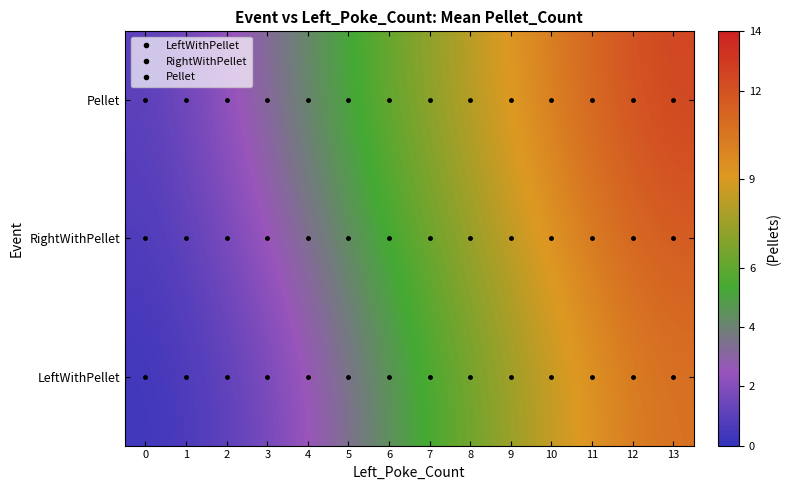

List the series in order of their peak value, highest first.

Pellet, RightWithPellet, LeftWithPellet